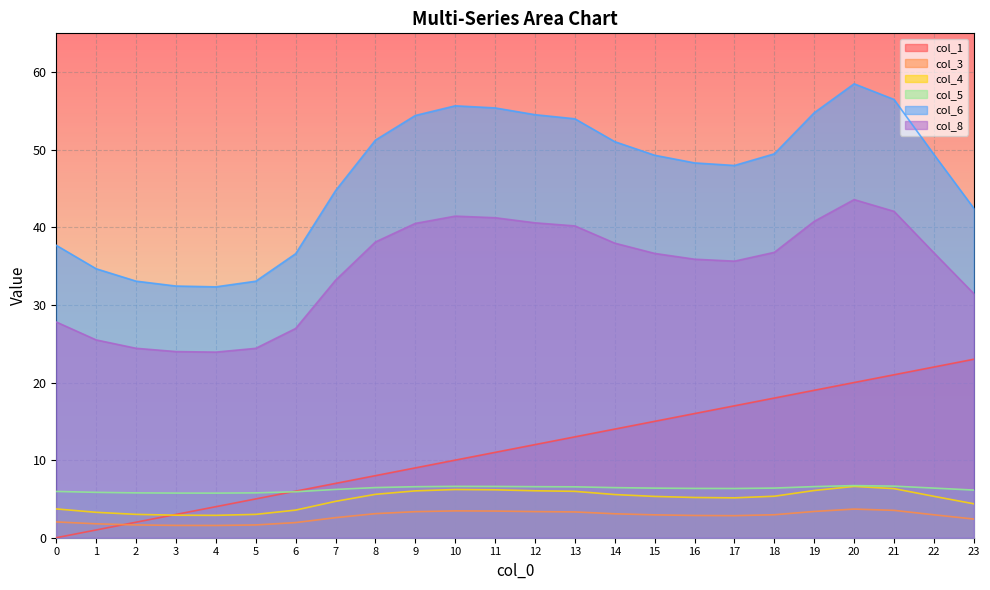

True or false: col_8 and col_5 intersect in this chart.

False